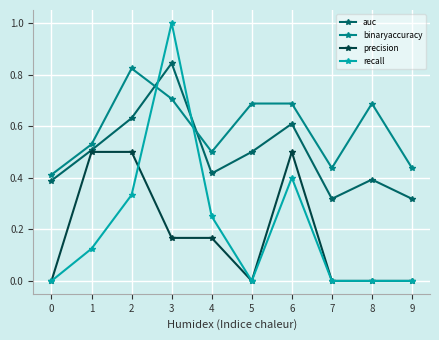

What is the total value across all series at 5?

1.2